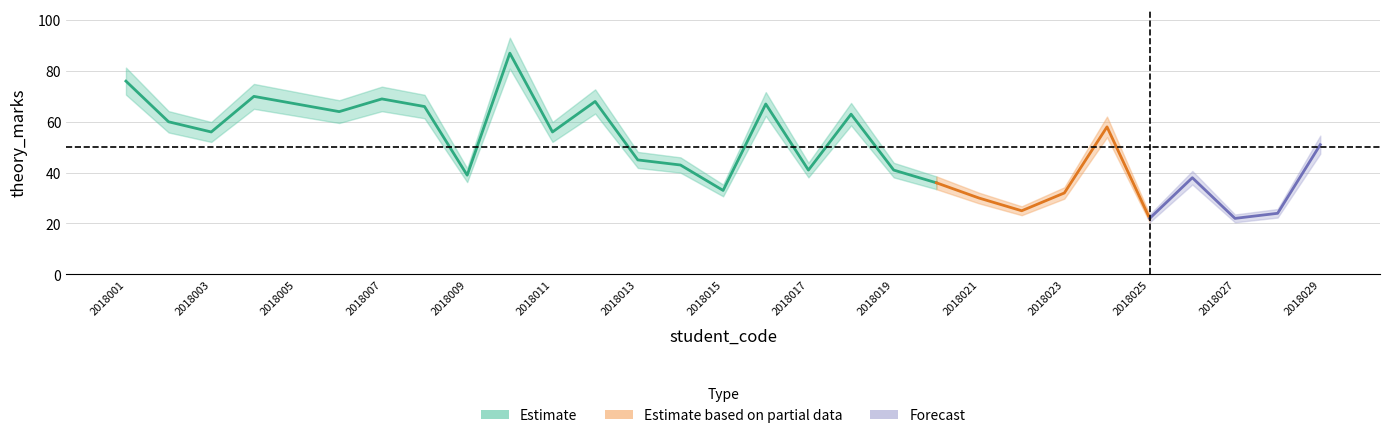

True or false: there are more than 1 points higher than both neighbors.

True